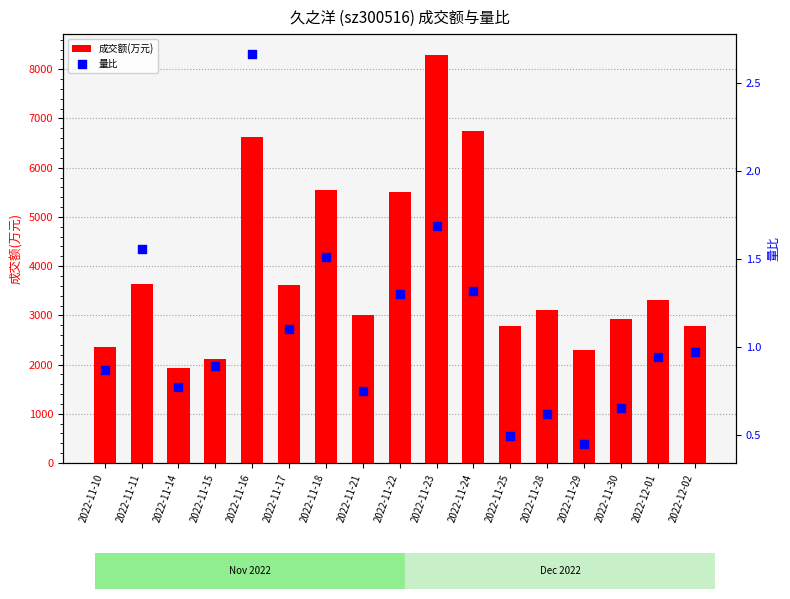

What is the total value across all series at 2022-11-14?

1932.8